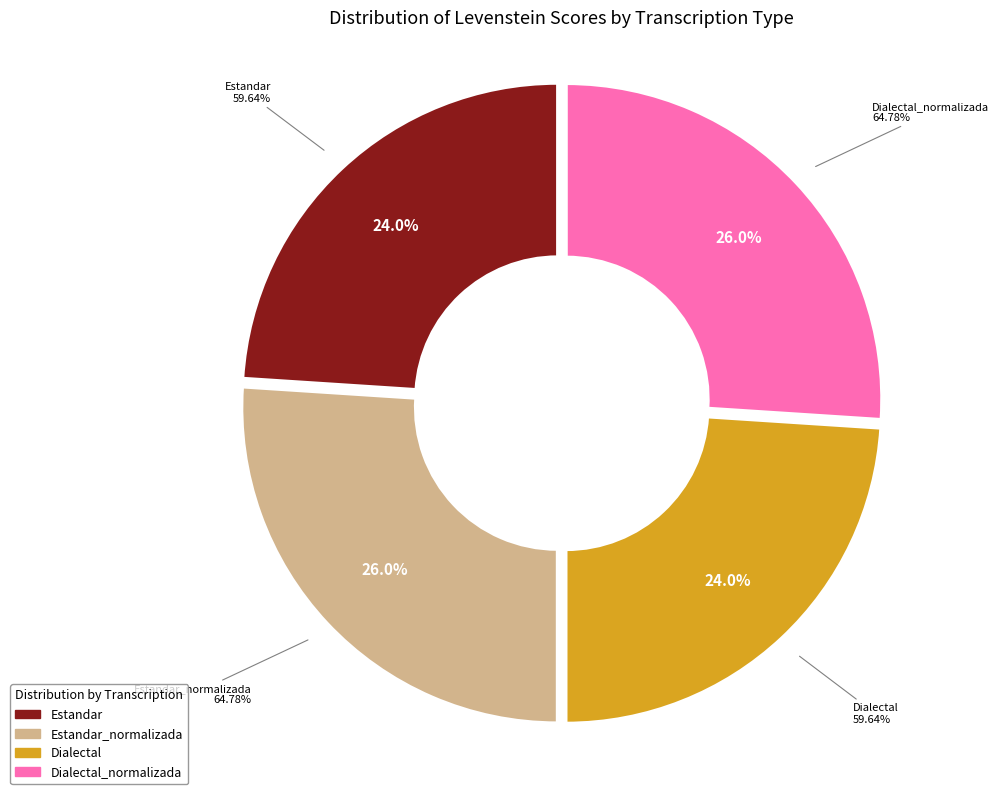

Count the number of slices in the pie.

4